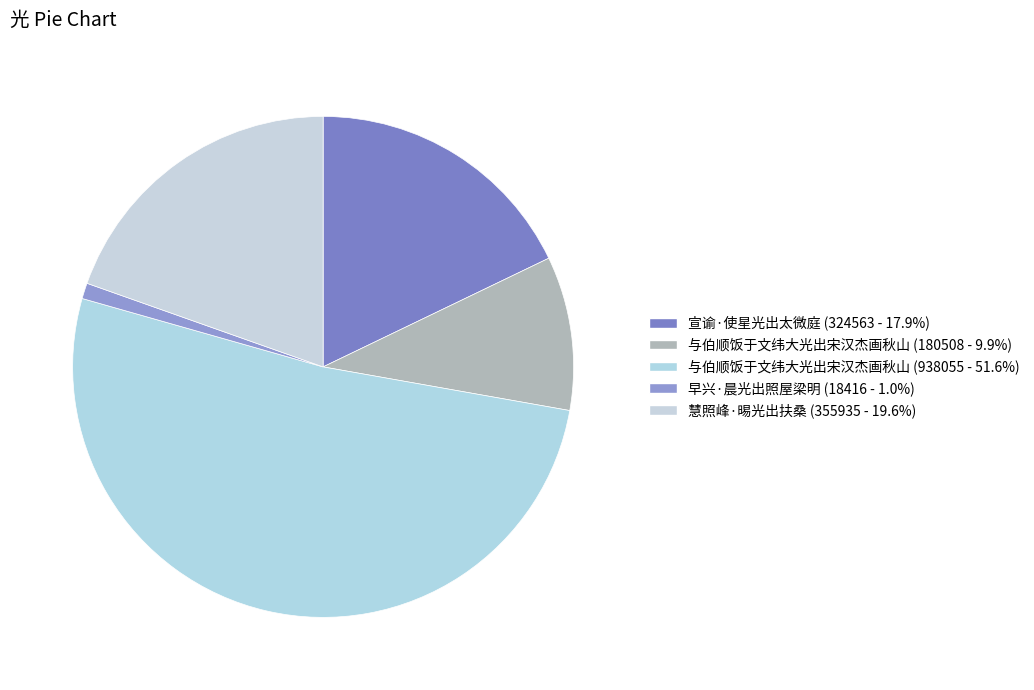

Which slice is the largest?

与伯顺饭于文纬大光出宋汉杰画秋山